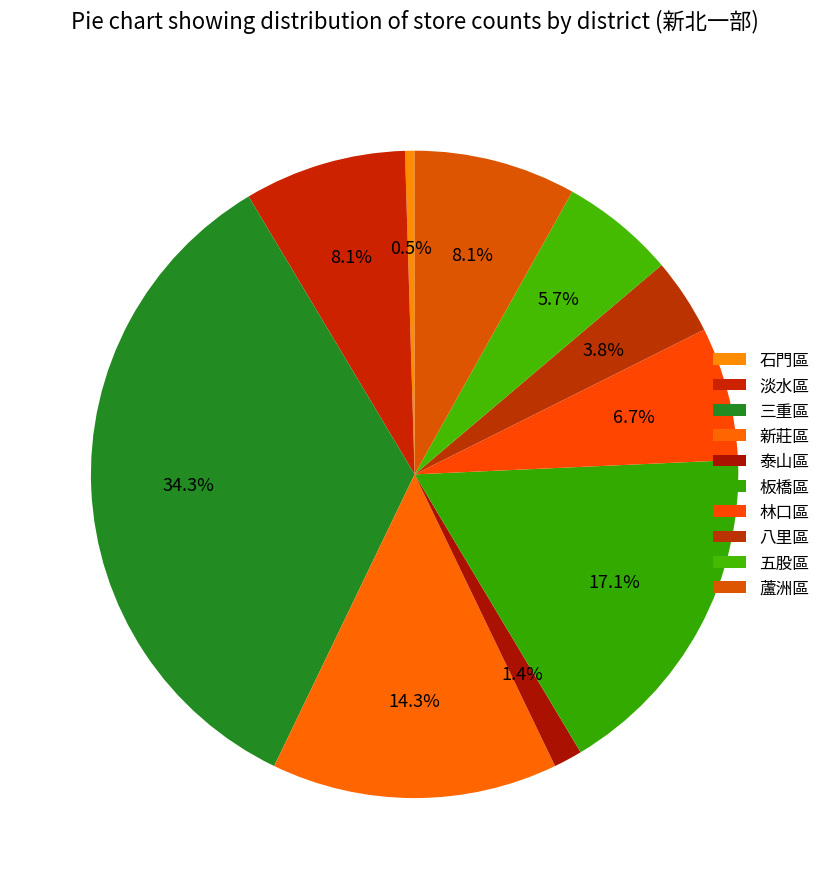

How many slices are in this pie chart?

10